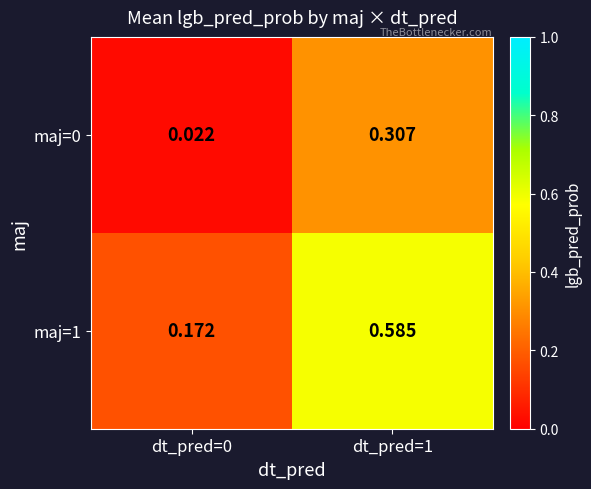

Is the value of maj=0 at dt_pred=1 greater than the value of maj=1 at dt_pred=0?

Yes